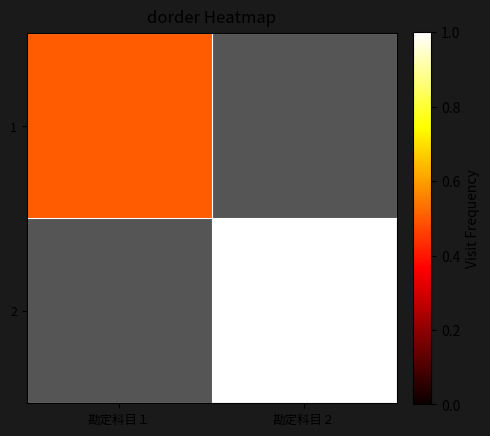

The value of 1 at 勘定科目１ is 0.5. True or false?

True